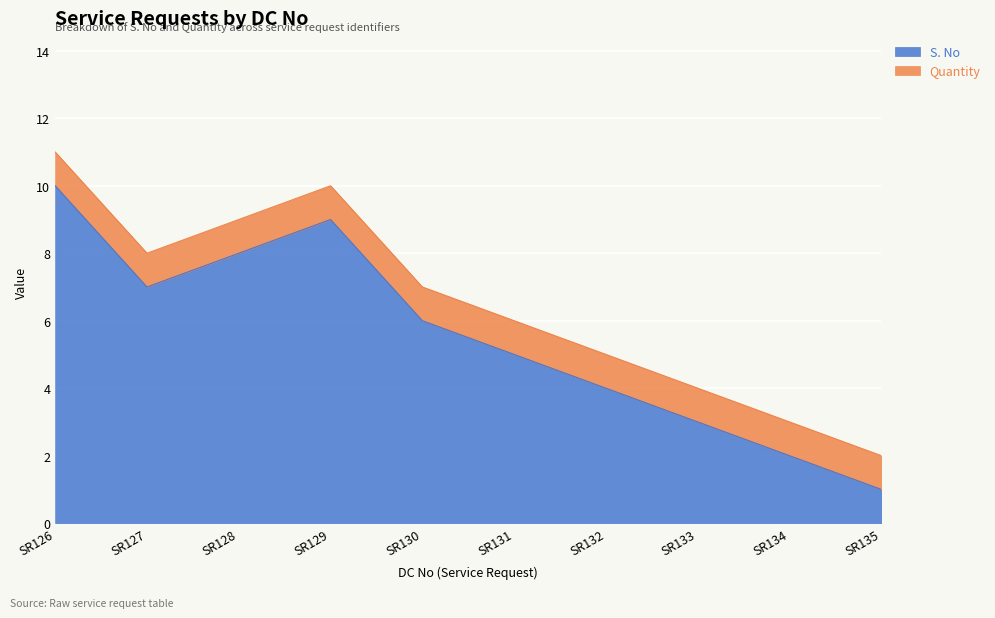

True or false: the data shows 1 at SR132.

False